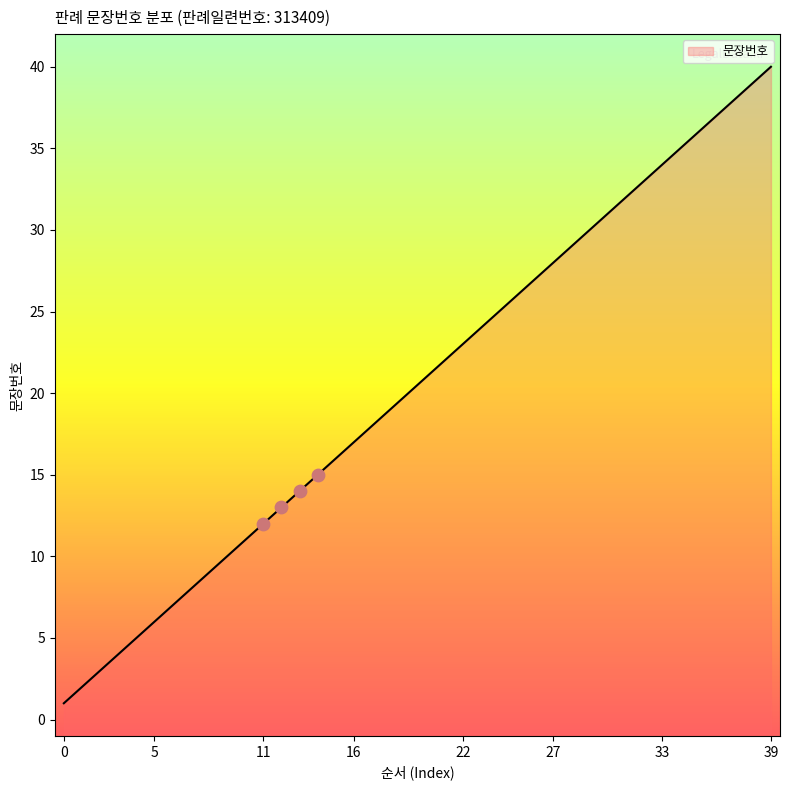

What is the change in value from 19 to 22?

+3